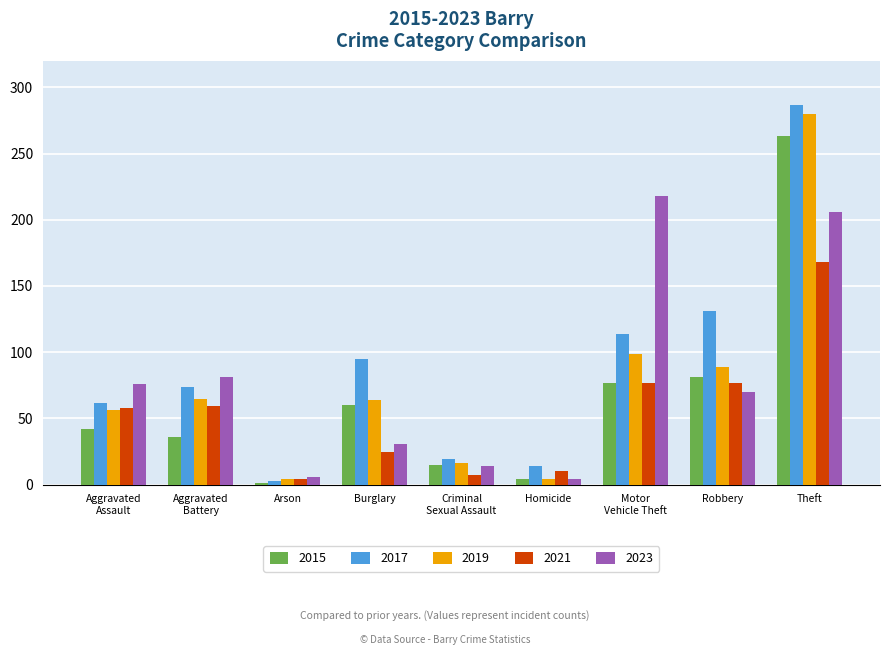

What is the label of the 2nd bar from the left?

Aggravated
Battery